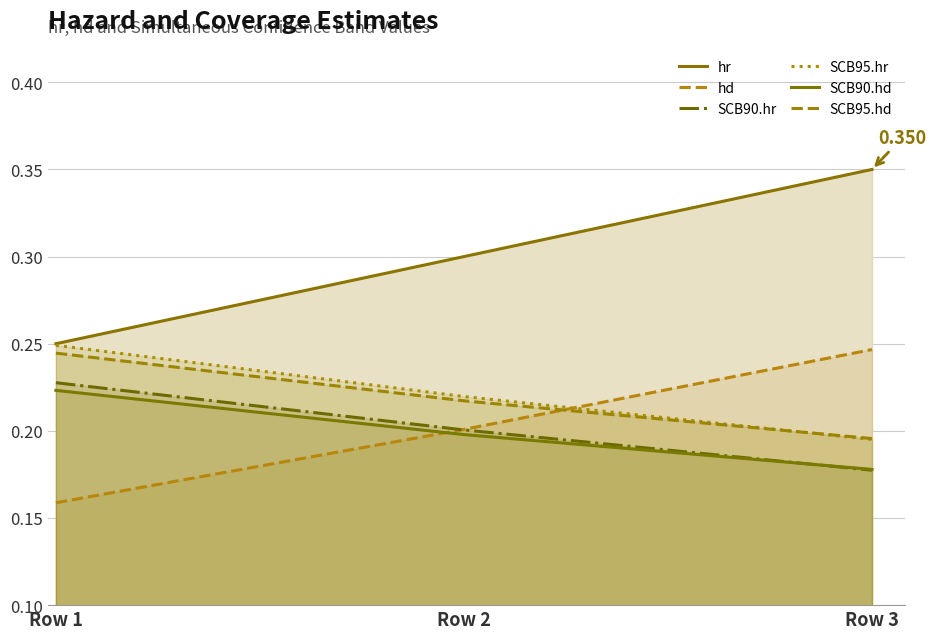

Reading left to right, extract all data points from this chart.

hr: Row 1=0.2	Row 2=0.3	Row 3=0.3
hd: Row 1=0.2	Row 2=0.2	Row 3=0.2
SCB90.hr: Row 1=0.2	Row 2=0.2	Row 3=0.2
SCB95.hr: Row 1=0.2	Row 2=0.2	Row 3=0.2
SCB90.hd: Row 1=0.2	Row 2=0.2	Row 3=0.2
SCB95.hd: Row 1=0.2	Row 2=0.2	Row 3=0.2